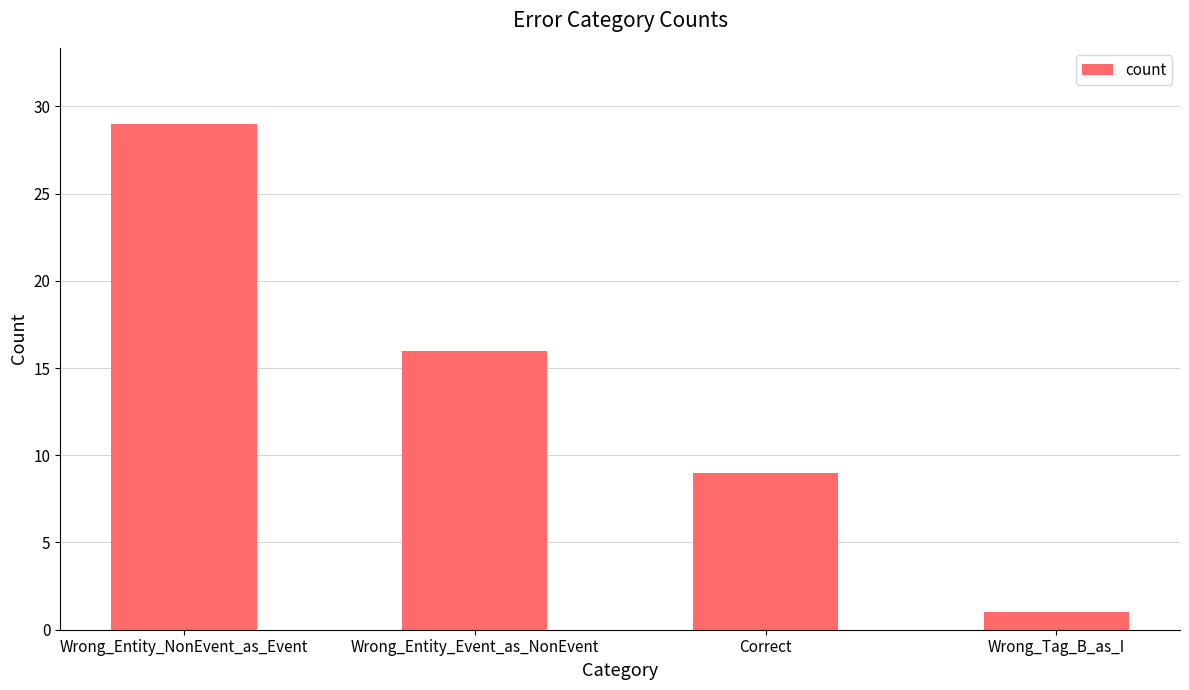

Count the values in the range 9 to 29.

3